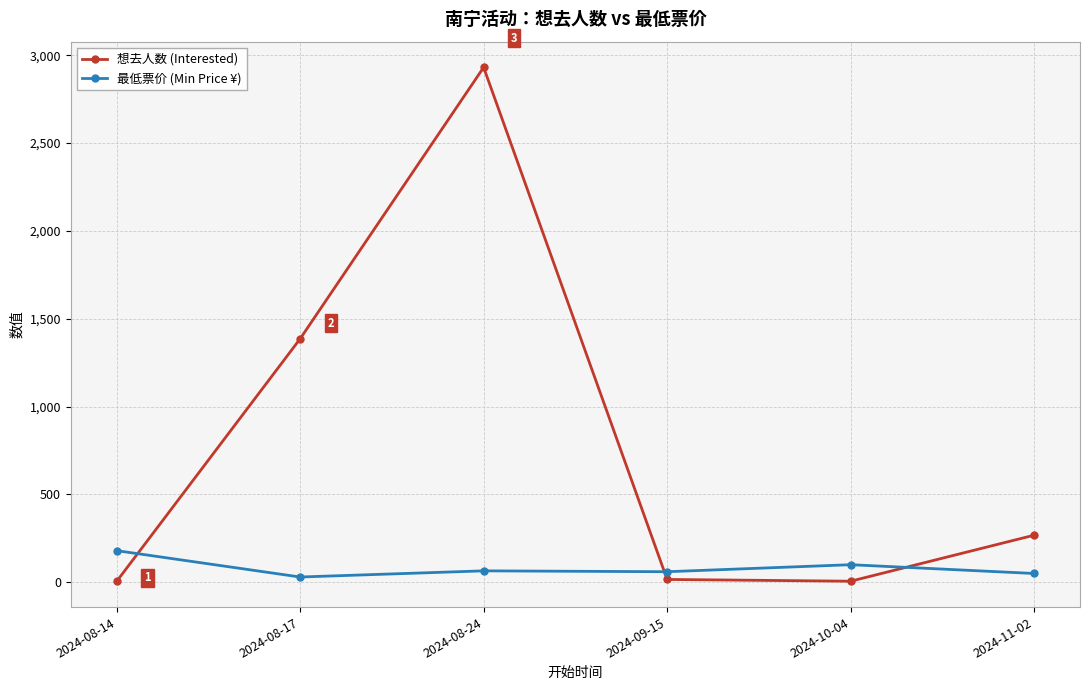

At 2024-09-15, list the series in order from largest to smallest.

最低票价 (Min Price ¥), 想去人数 (Interested)